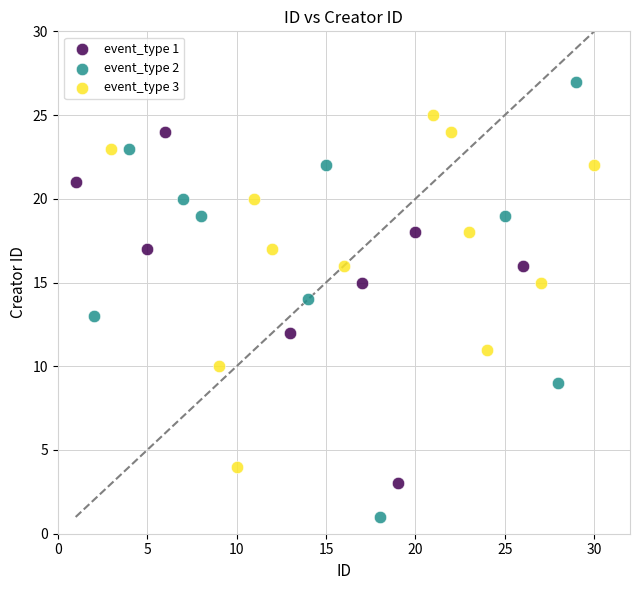

Which series has the largest Y range (max minus min)?

event_type 2